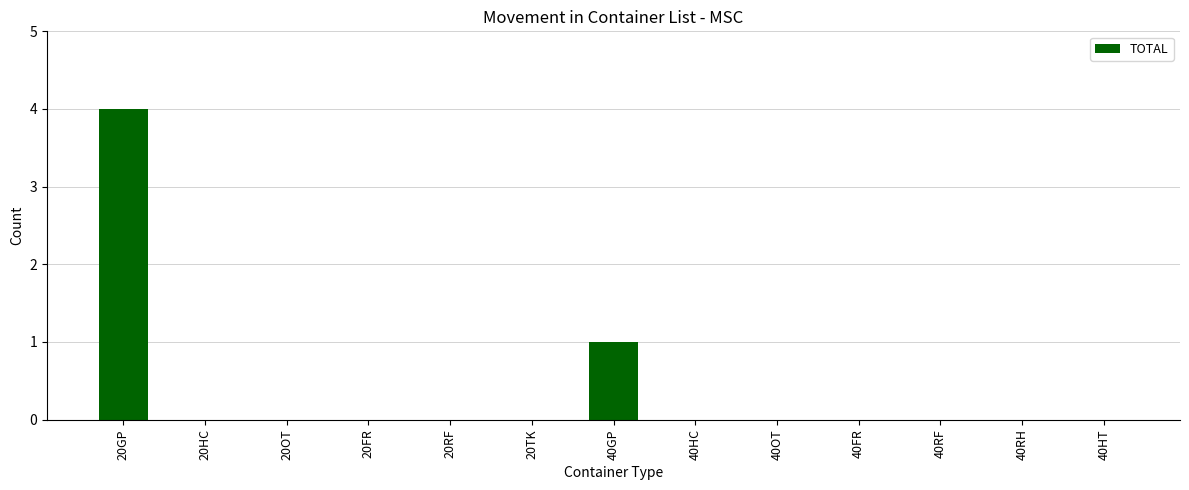

What is the sum of all values?

5